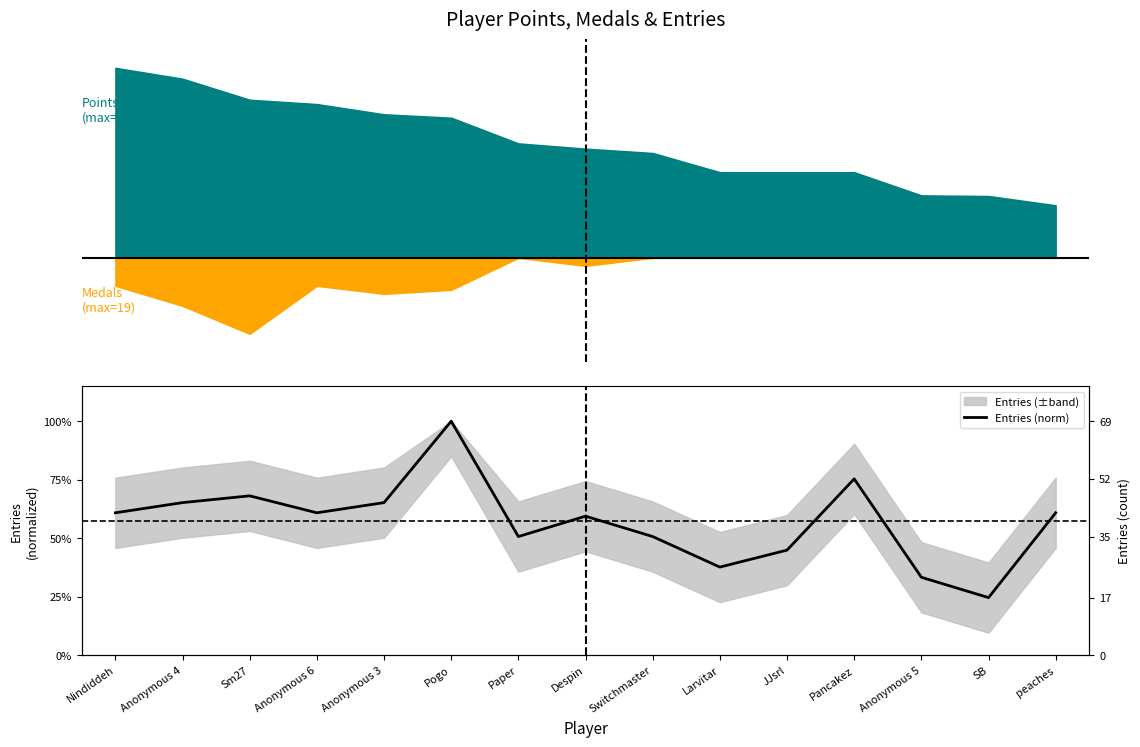

What is the maximum value shown in the chart?

1.0